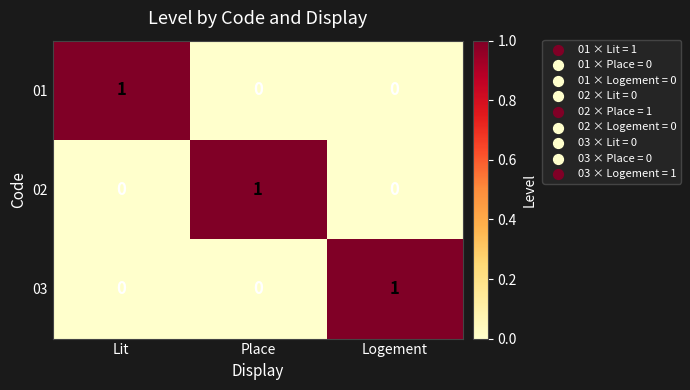

Which category has the highest value in the 01 series?

Lit